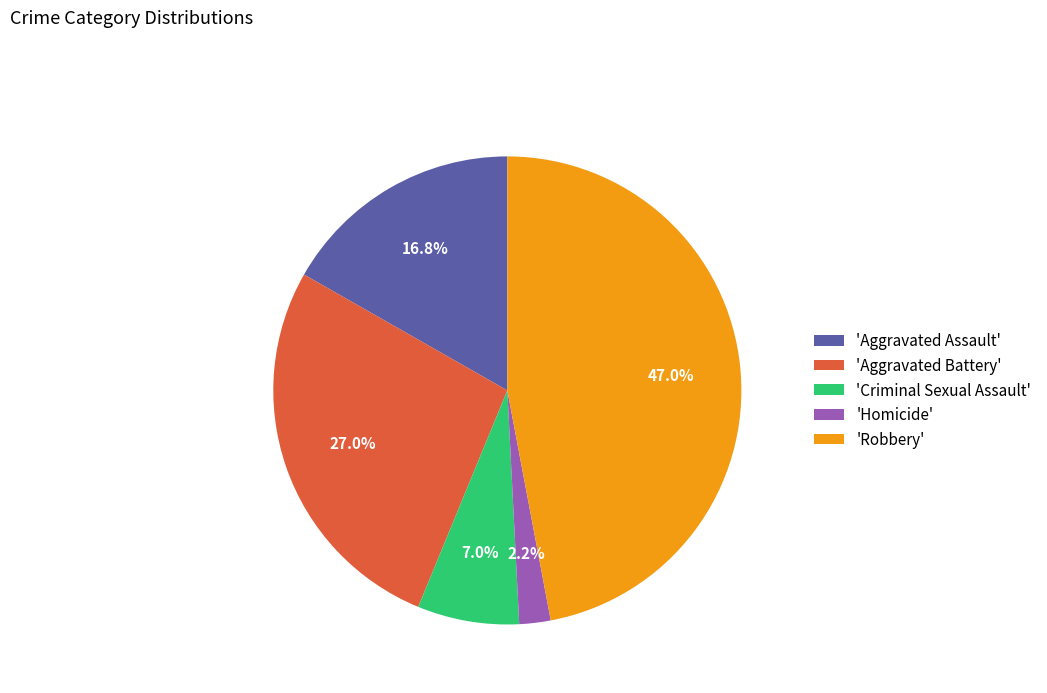

How many segments does this pie chart have?

5